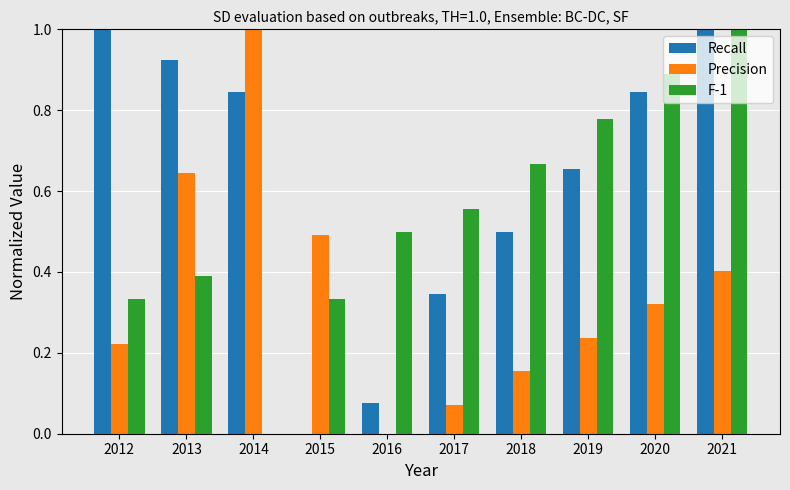

The F-1 series shows 0.2 at 2015. True or false?

False